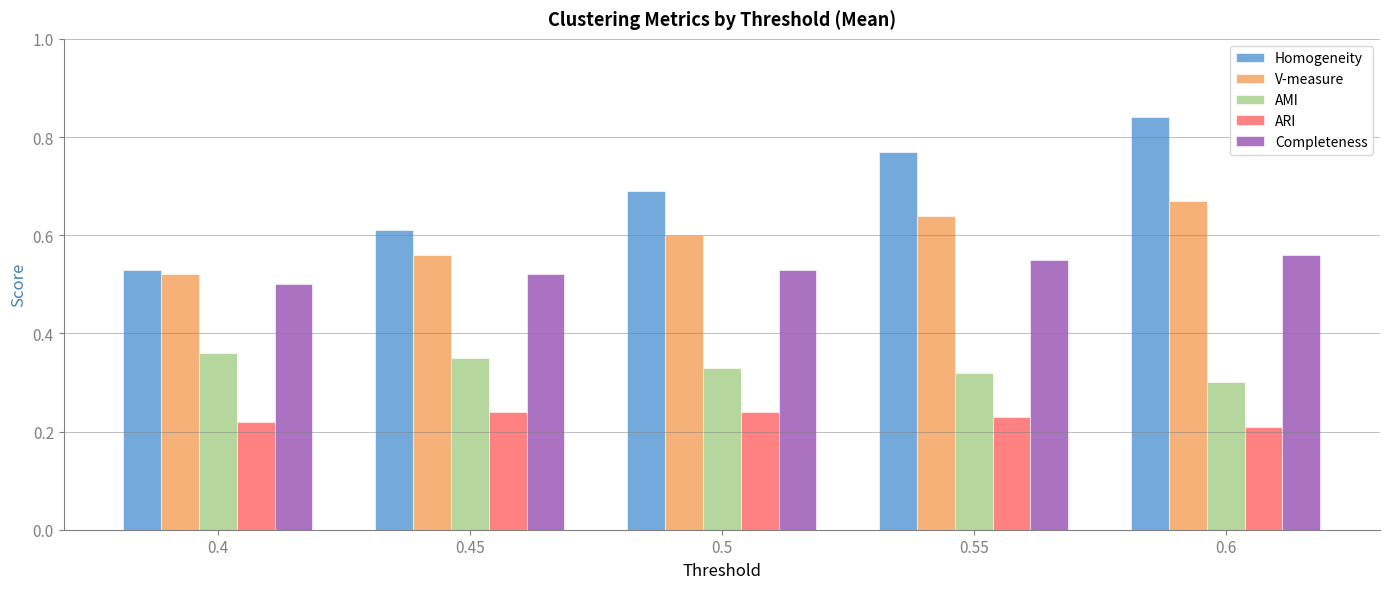

At 0.4, list the series in order from largest to smallest.

Homogeneity, V-measure, Completeness, AMI, ARI